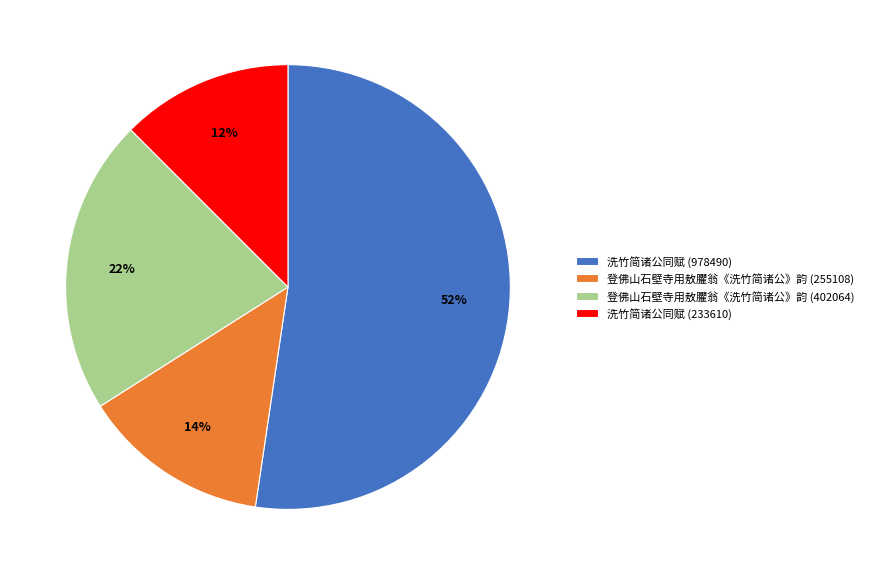

Does 洗竹简诸公同赋 (233610) account for over 50% of the chart?

No